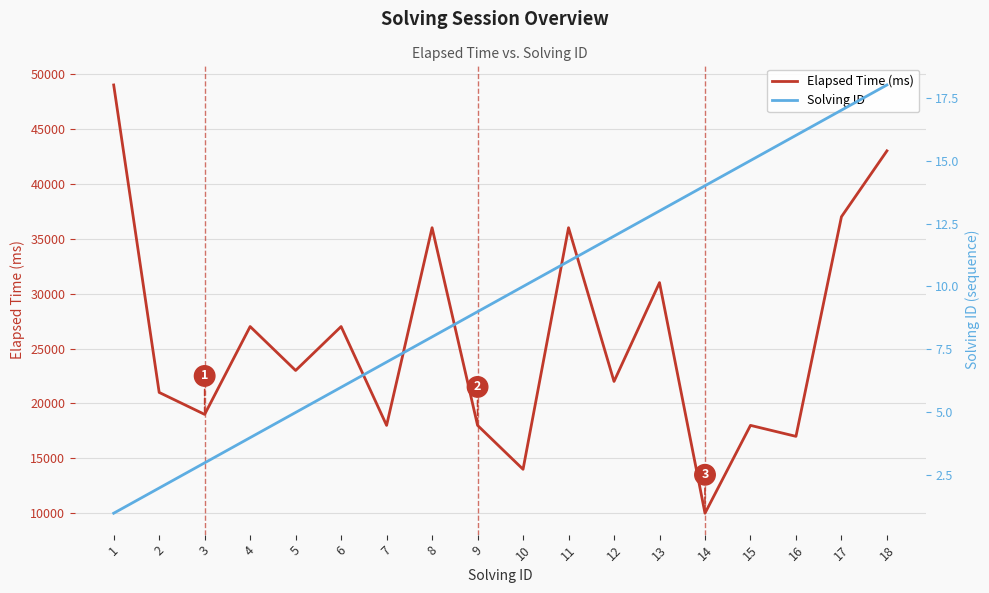

At which category is the sum across all series the highest?

1